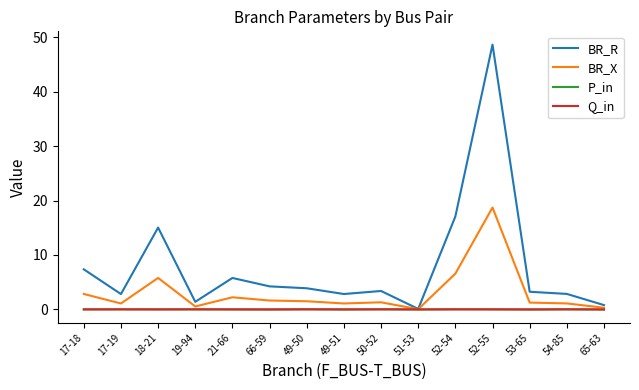

What is the difference between the BR_X values at 18-21 and 21-66?

3.6